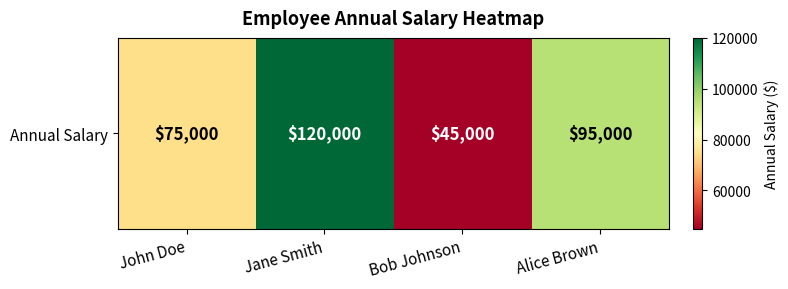

How many data points does each series have?

4